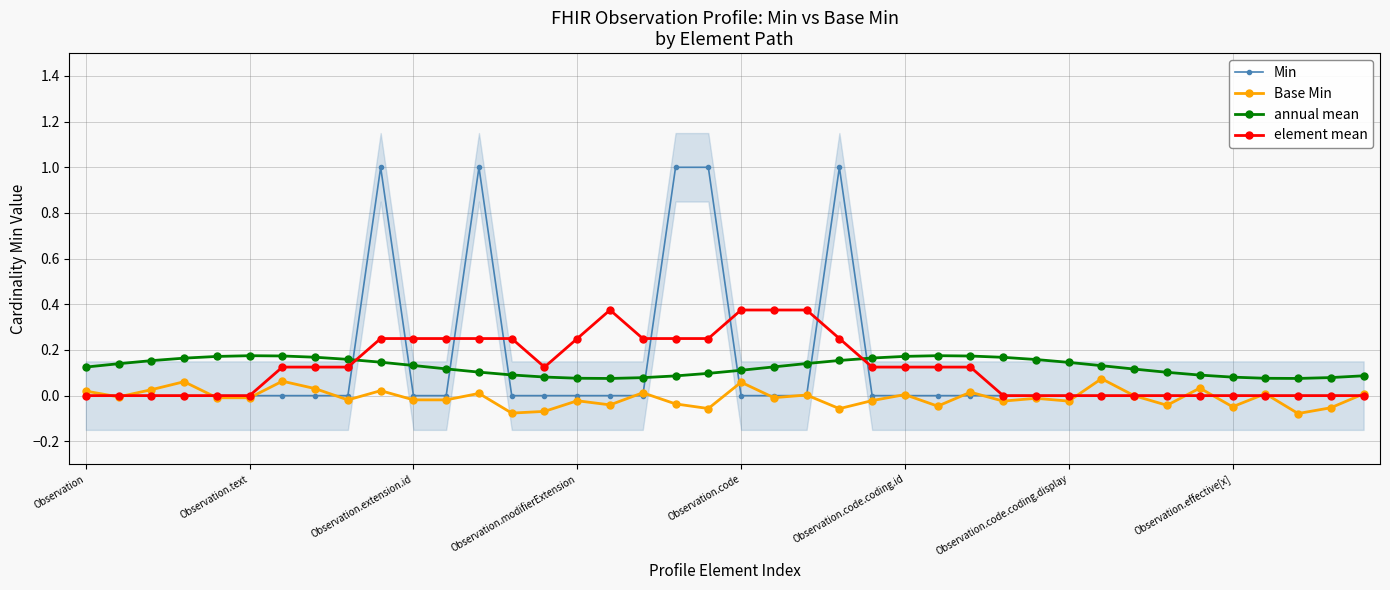

True or false: element mean and annual mean cross at least once.

True